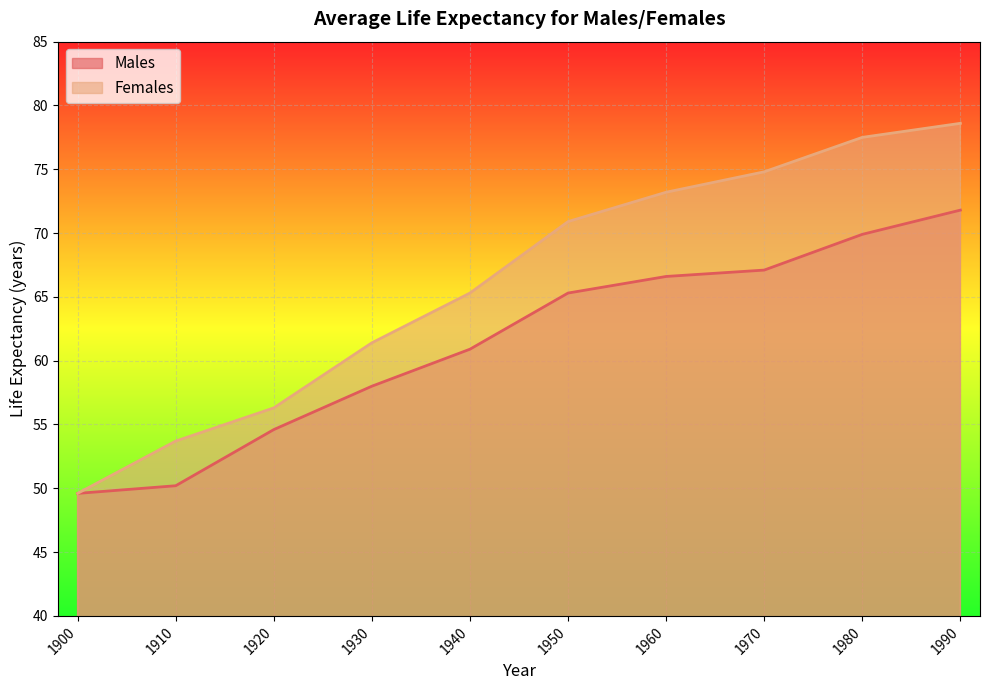

At 1920, list the series in order from smallest to largest.

Males, Females